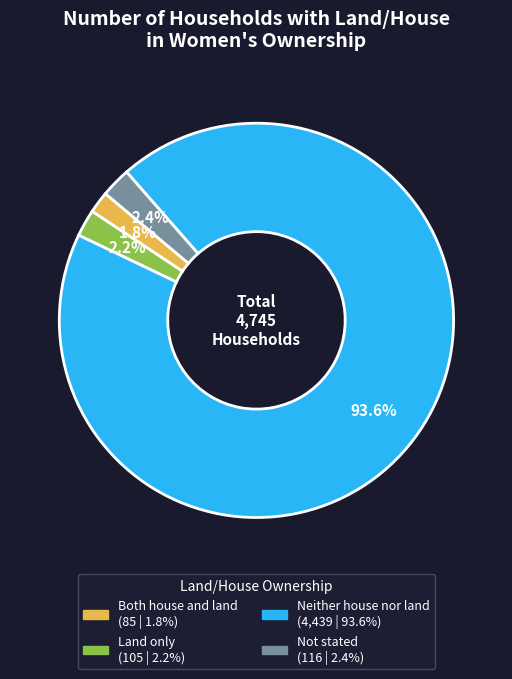

Count the number of slices in the pie.

4